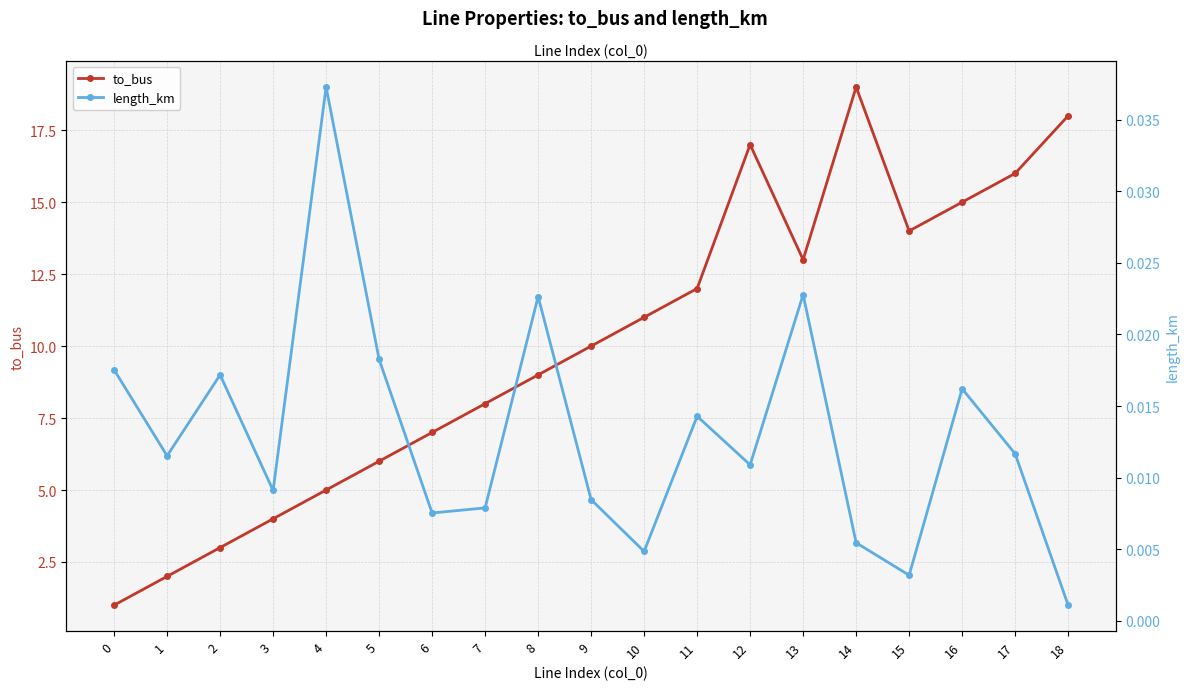

How many data points in to_bus are above 10?

9